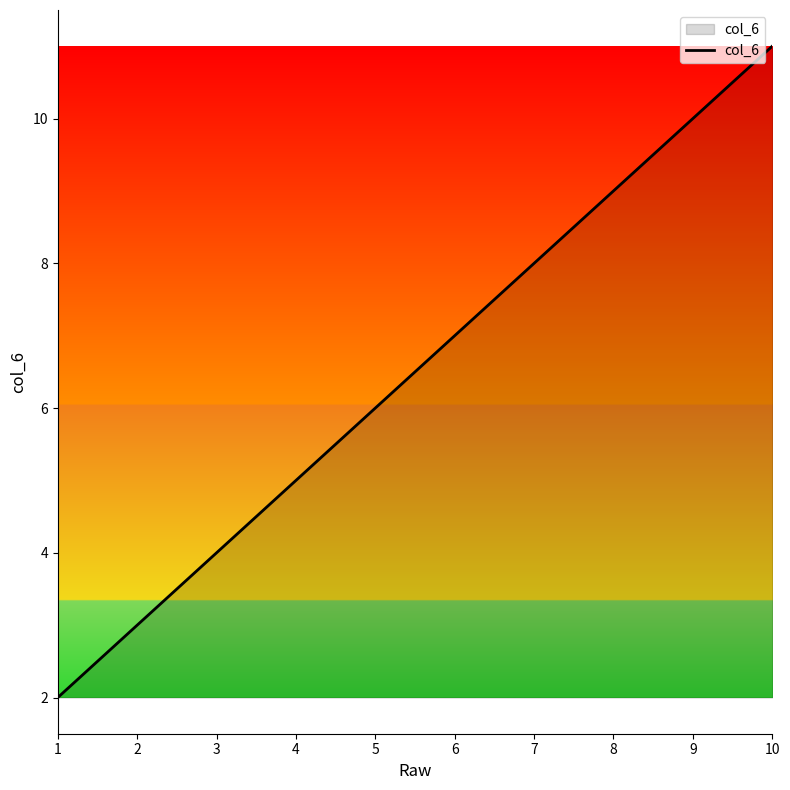

Which label corresponds to the largest value in the chart?

10